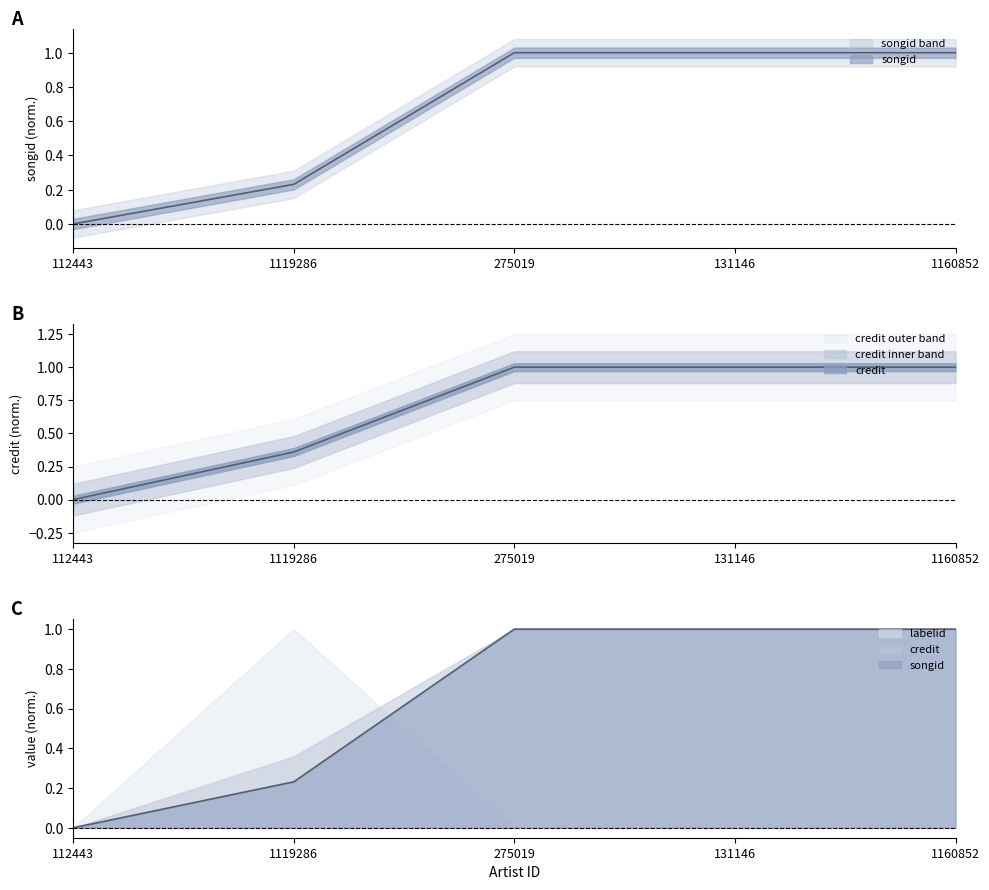

At how many categories does at least one series exceed 0?

4